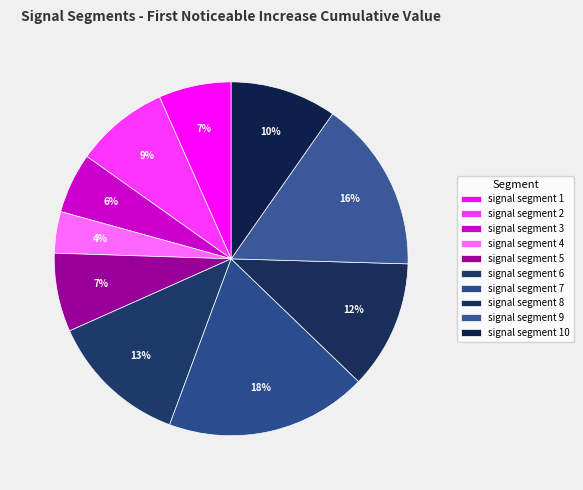

To the nearest percent, what portion does signal segment 7 represent?

18%